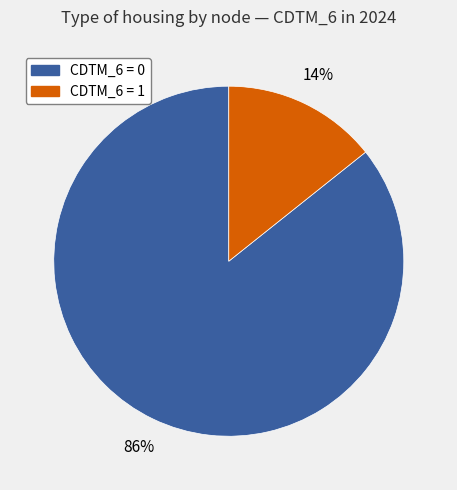

Does any single category account for the majority?

Yes